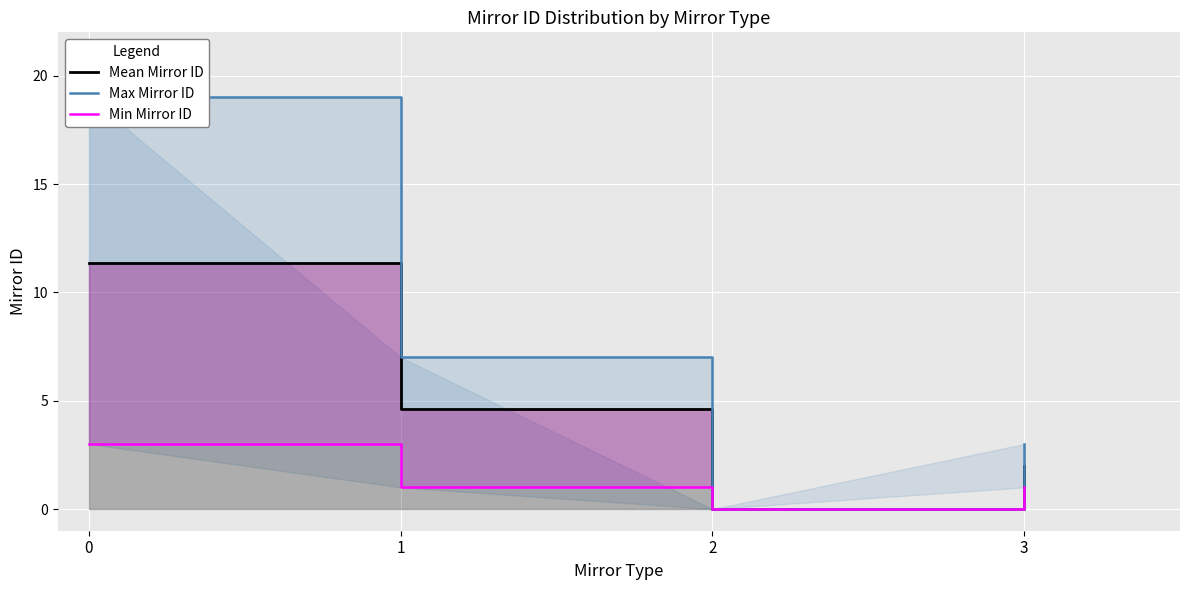

What are all the series names shown in the legend?

Mean Mirror ID, Max Mirror ID, Min Mirror ID